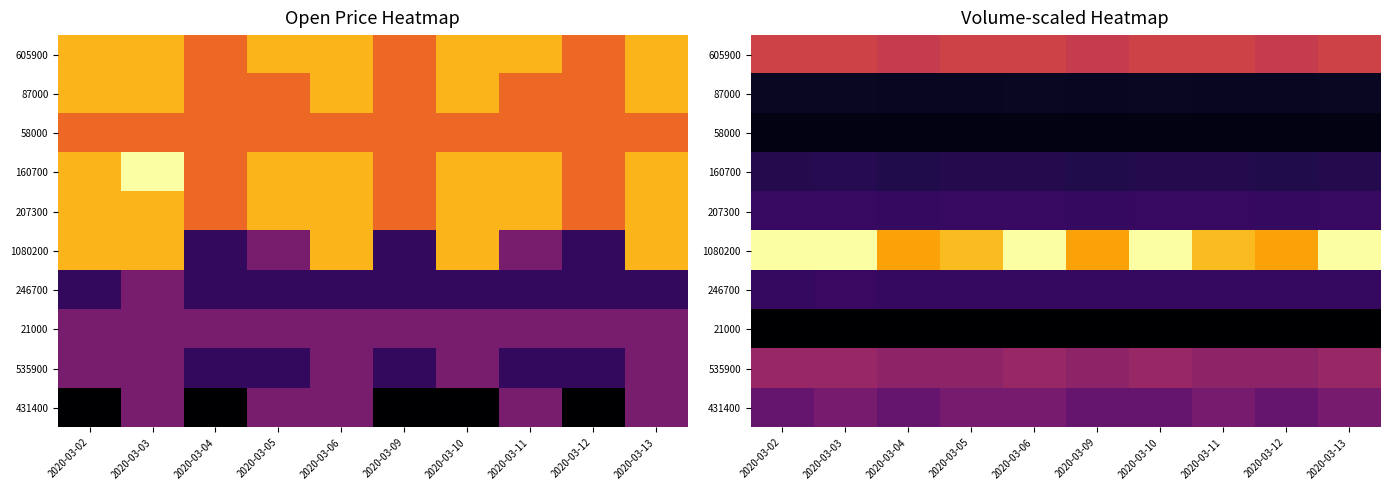

What is the difference between the highest and lowest values at 2020-03-10?

0.1